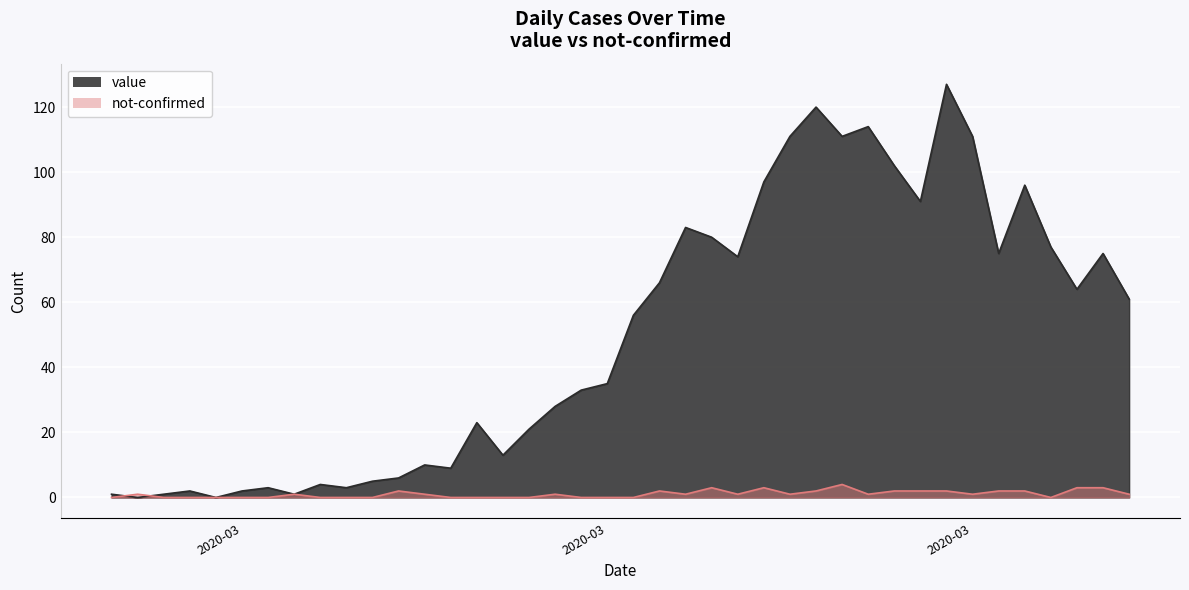

Which series ends up on top after the final intersection of not-confirmed and value?

value